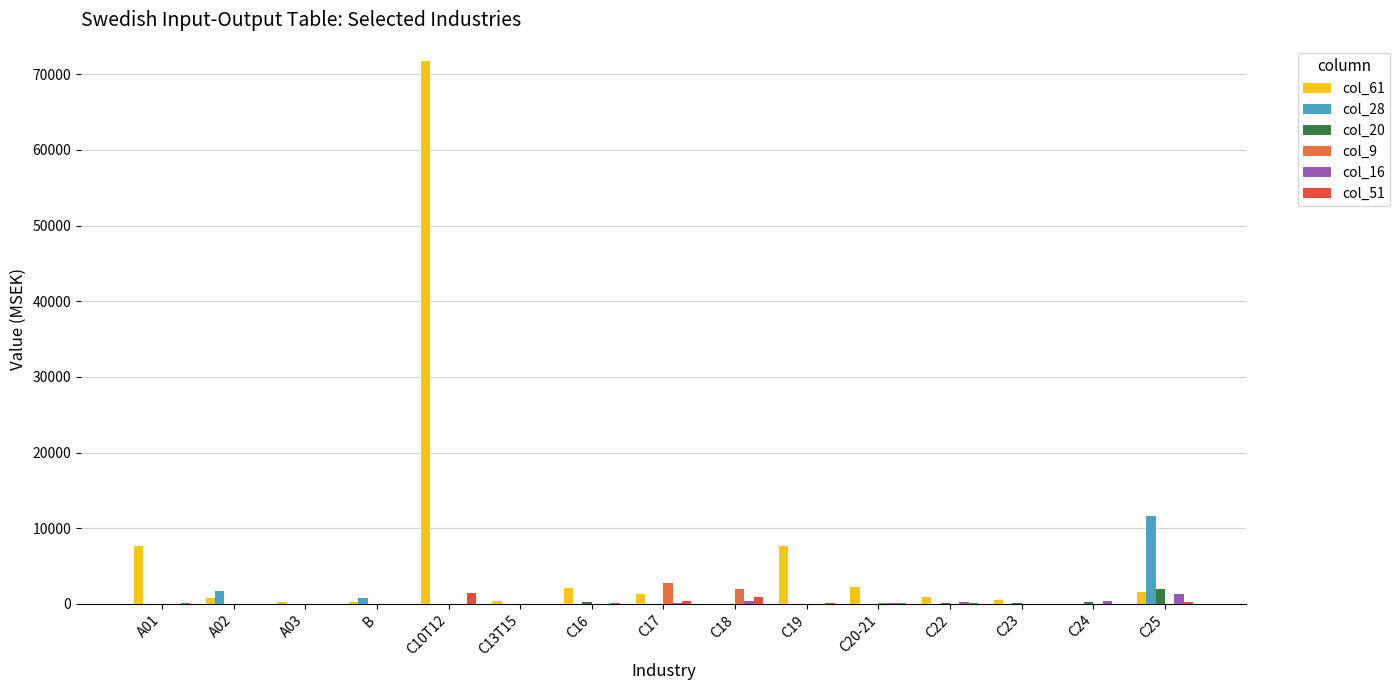

How many data points in col_28 are above 0?

3